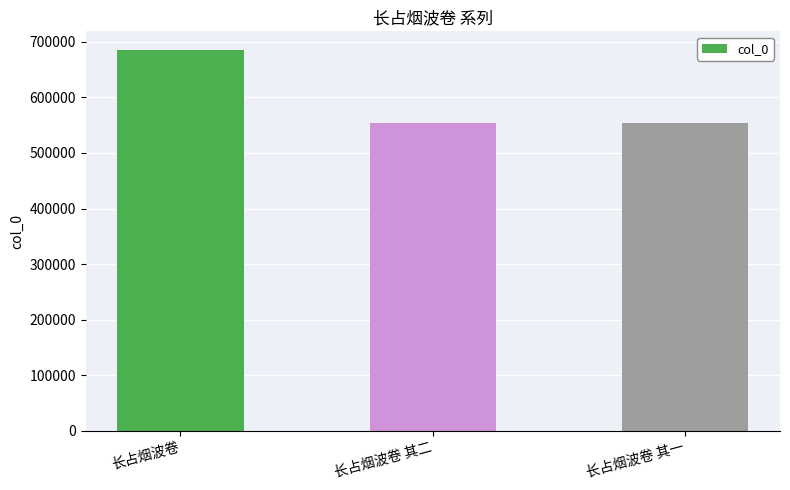

What is the change in value from 长占烟波卷 其二 to 长占烟波卷 其一?

-1